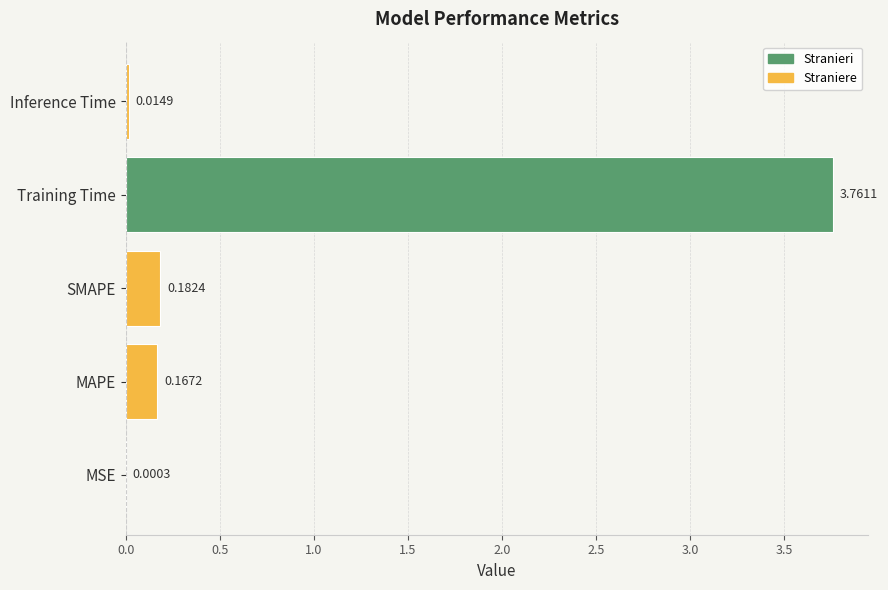

How many data points does each series have?

5